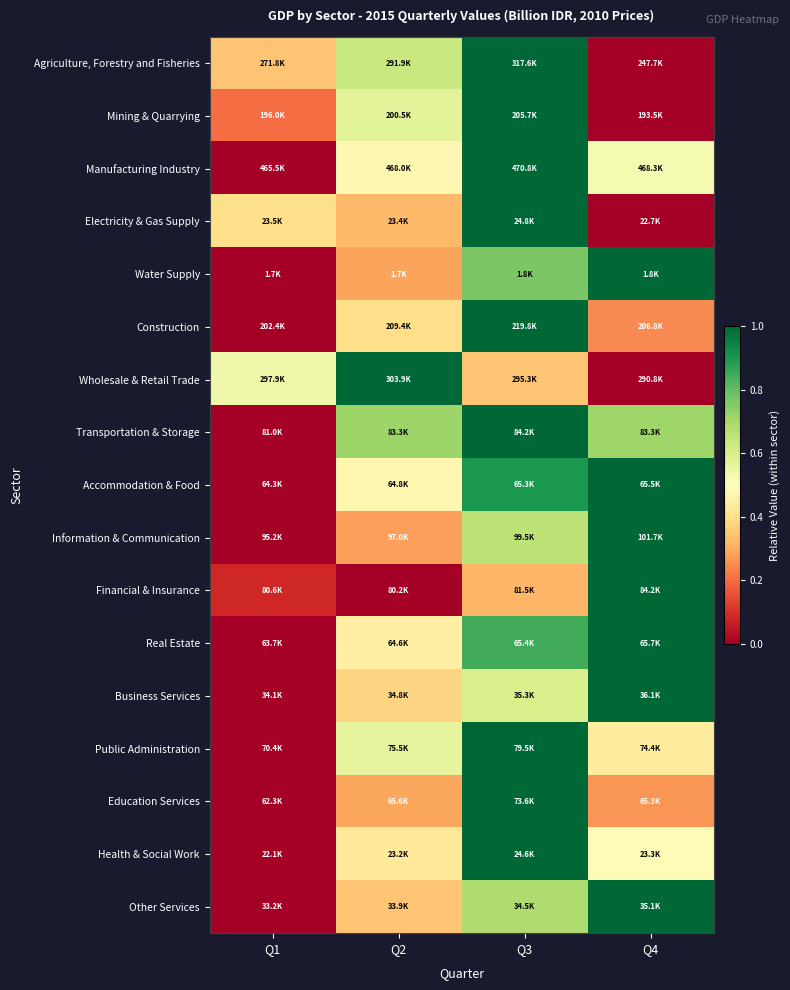

Count the number of data series in this chart.

17